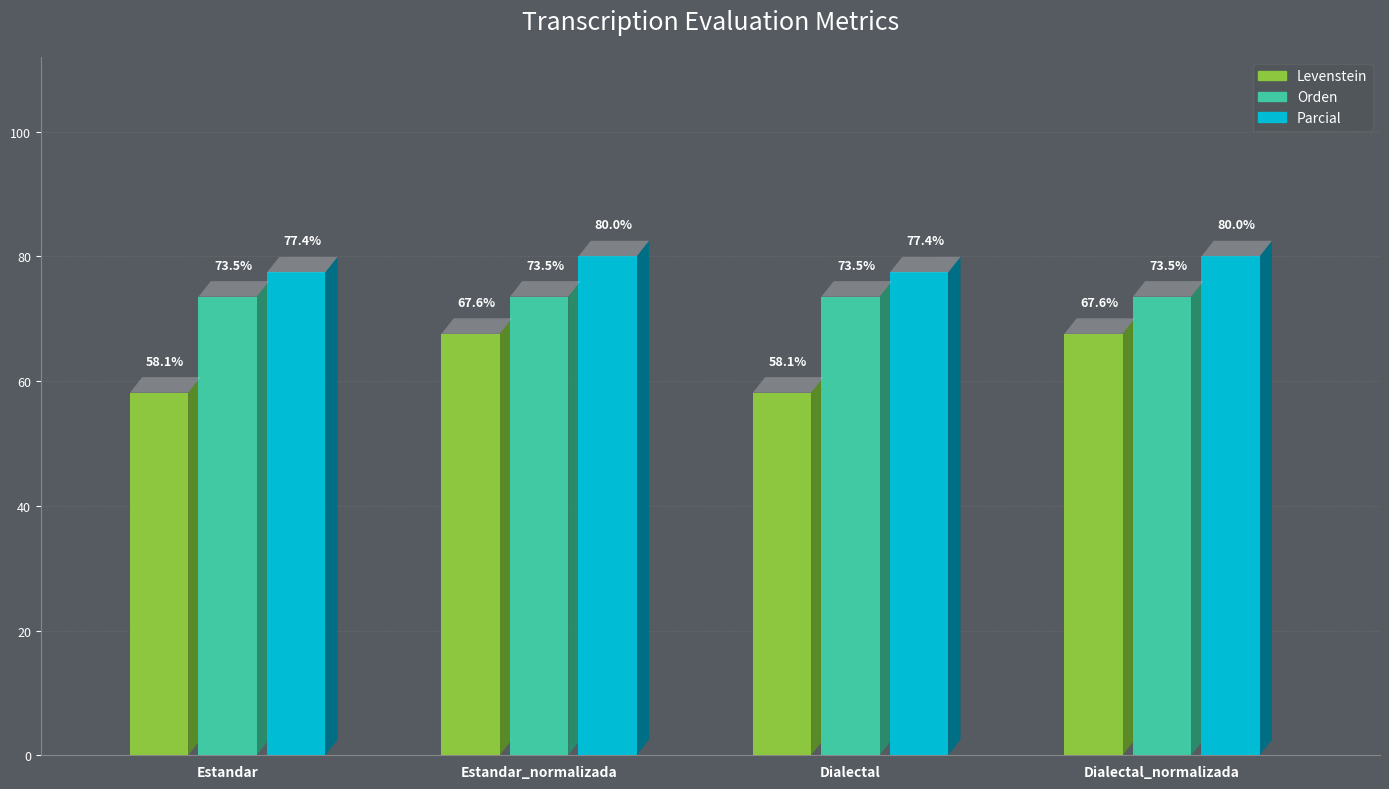

What is the smallest value displayed?

58.1